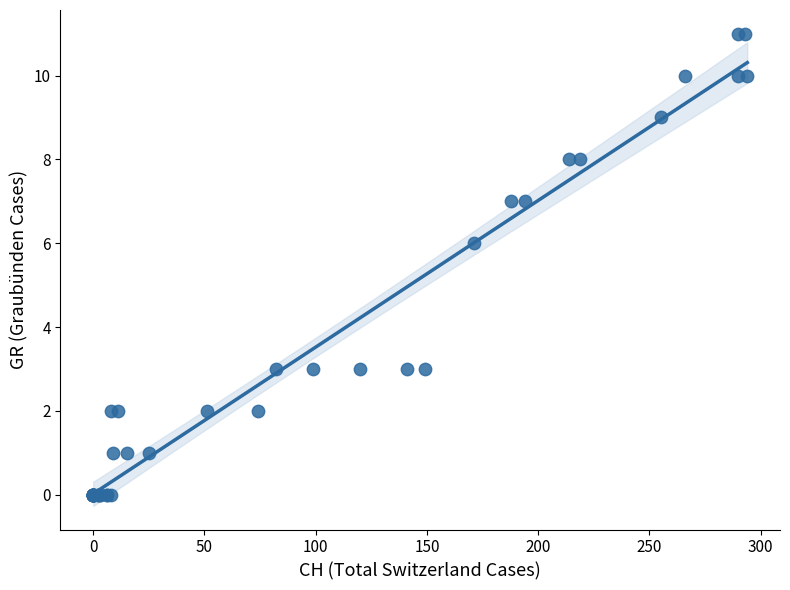

What Y value in the scatter plot is closest to 5?

6